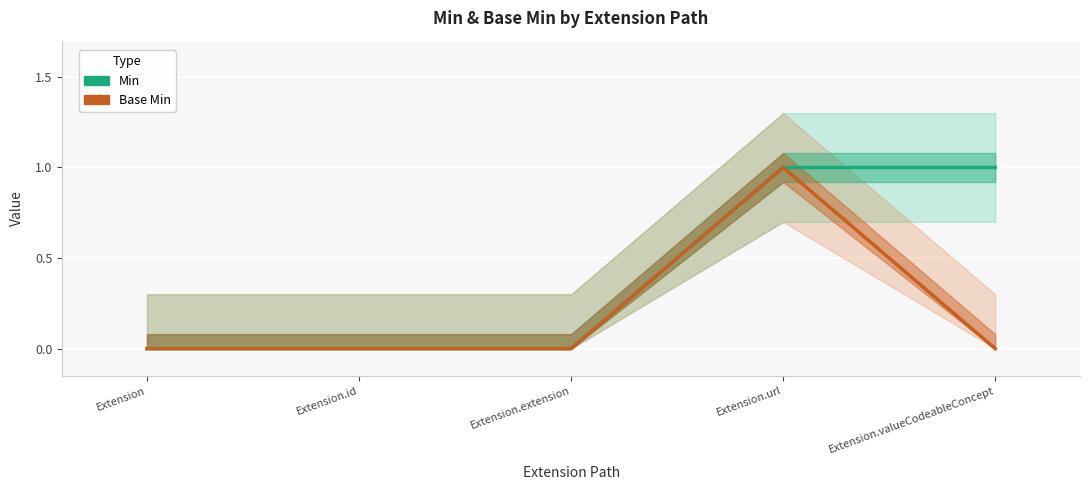

How many lines are shown in the chart?

2